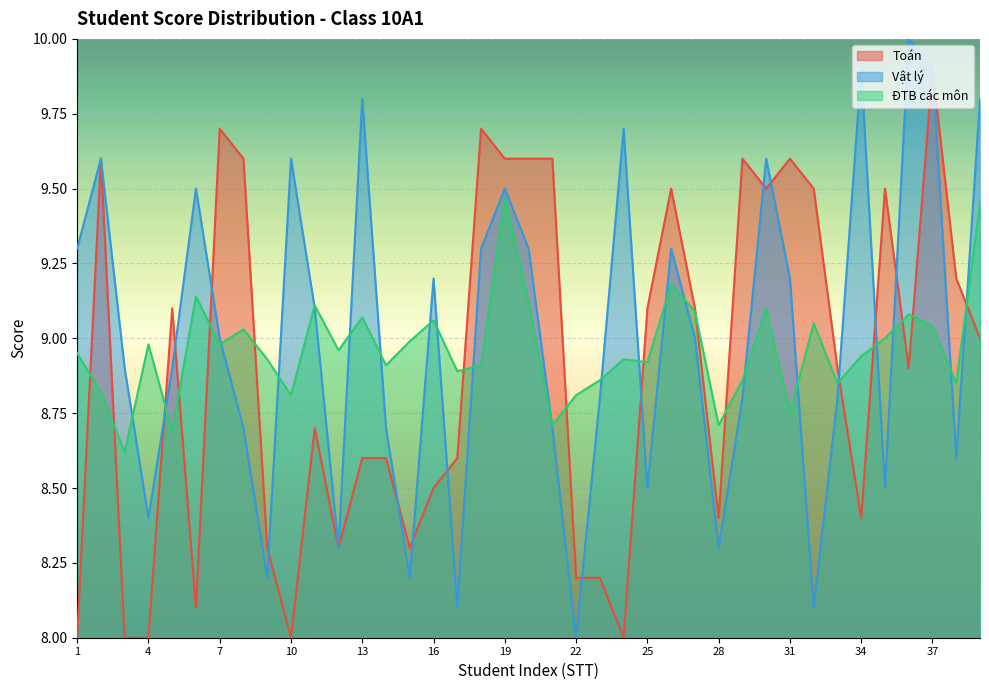

What are all the series names shown in the legend?

Toán, Vật lý, ĐTB các môn